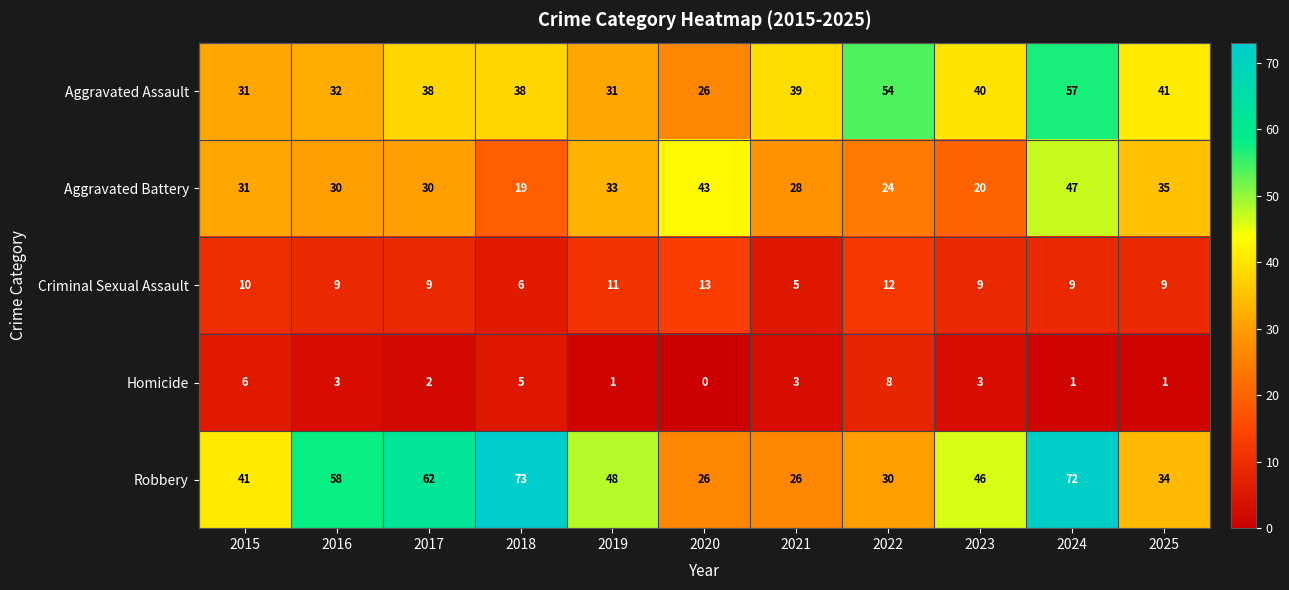

Which series has the largest total across all categories?

Robbery